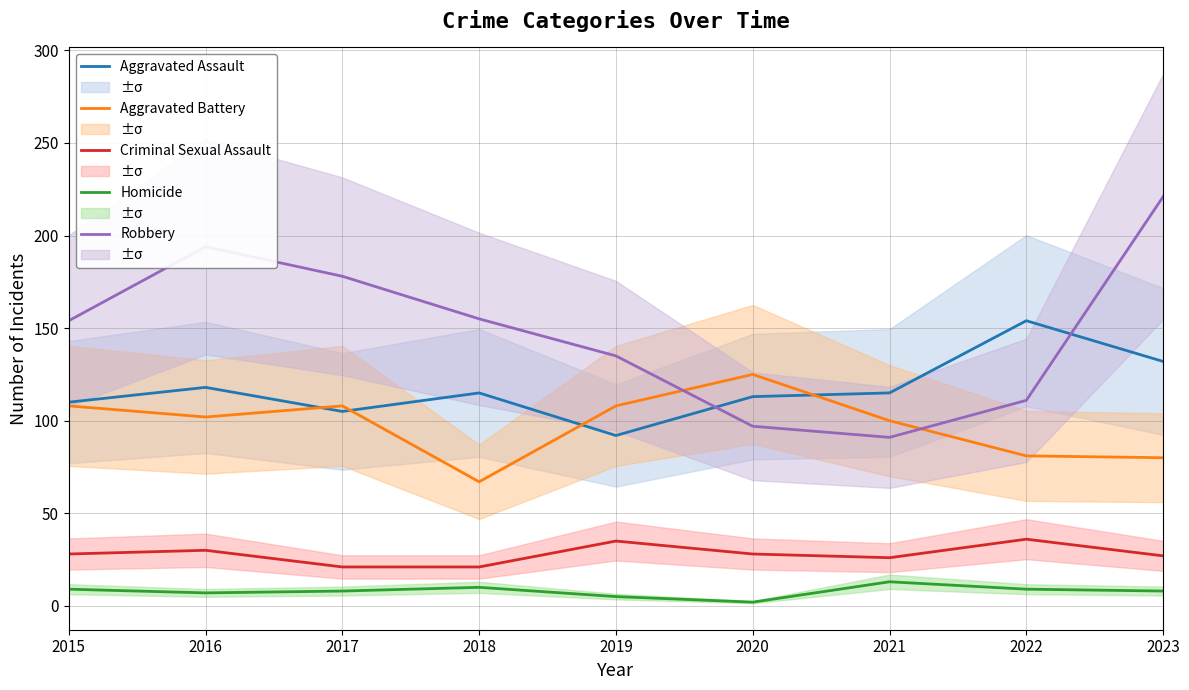

At how many categories does at least one series exceed 22?

9